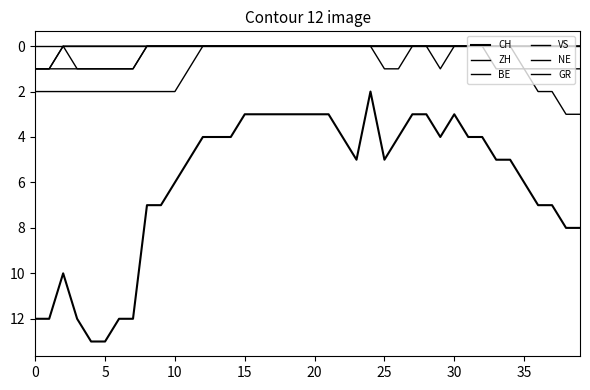

How many lines are shown in the chart?

6